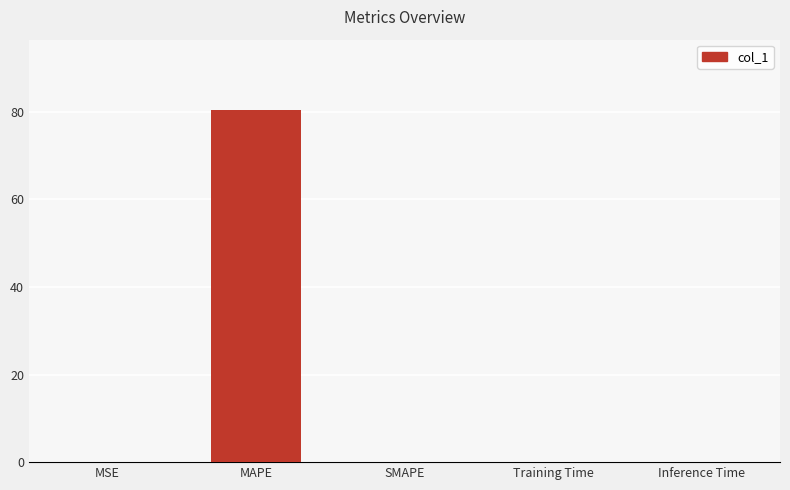

Are the bars grouped side by side (vs. stacked)?

No